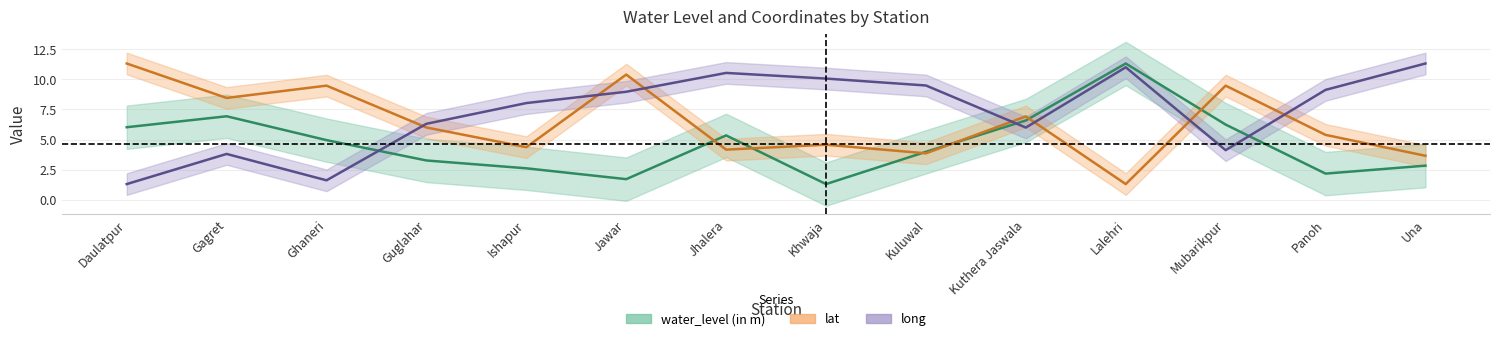

What position from the right is Lalehri?

4